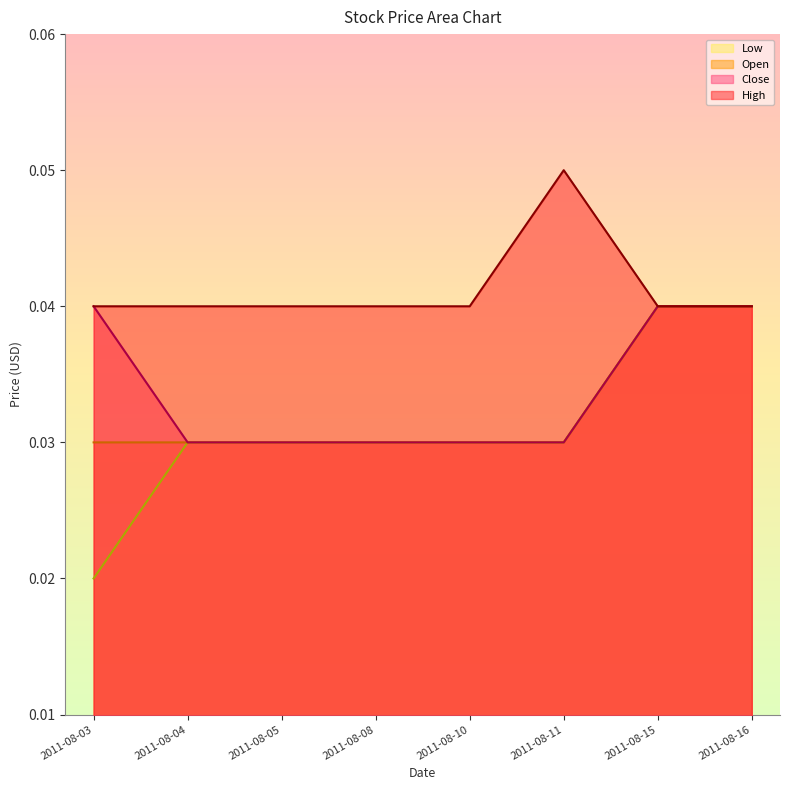

What is the sum of all Low values?

0.2